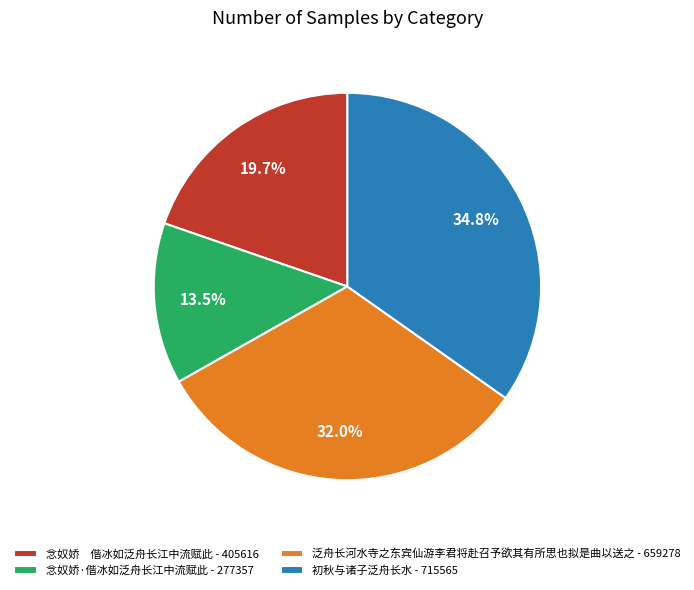

How many segments does this pie chart have?

4